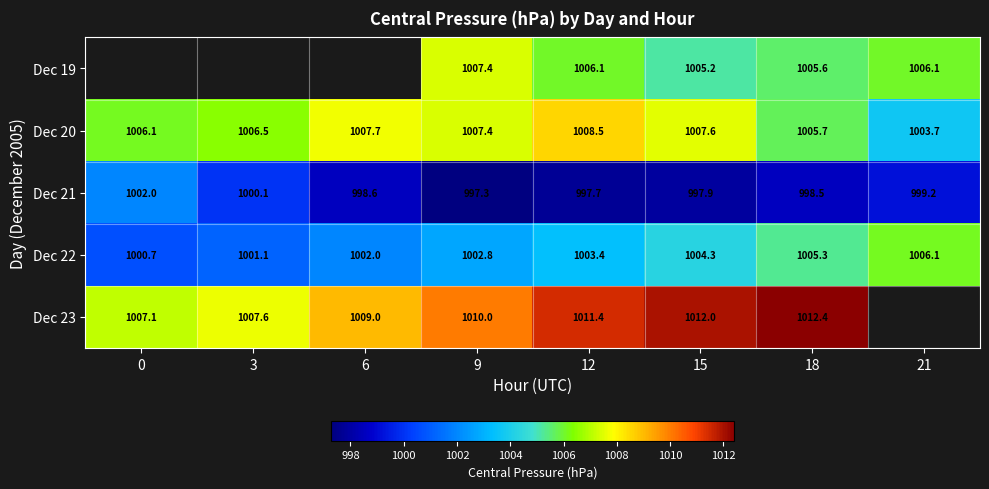

Is the value of Dec 21 at 15 greater than the value of Dec 23 at 6?

No